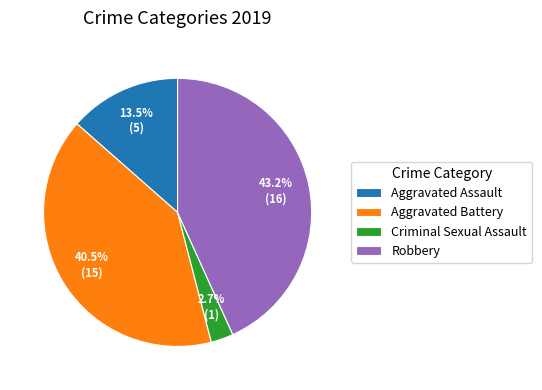

What percentage do Robbery and Criminal Sexual Assault together represent?

45.9%